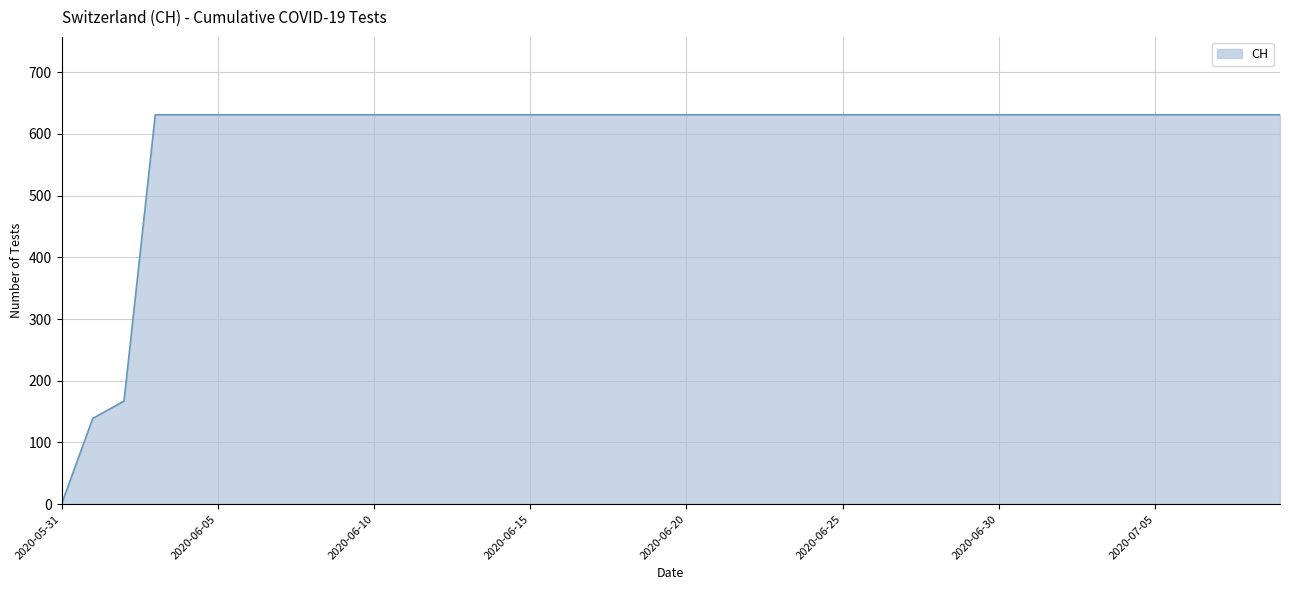

What is the difference between the maximum and minimum values?

631